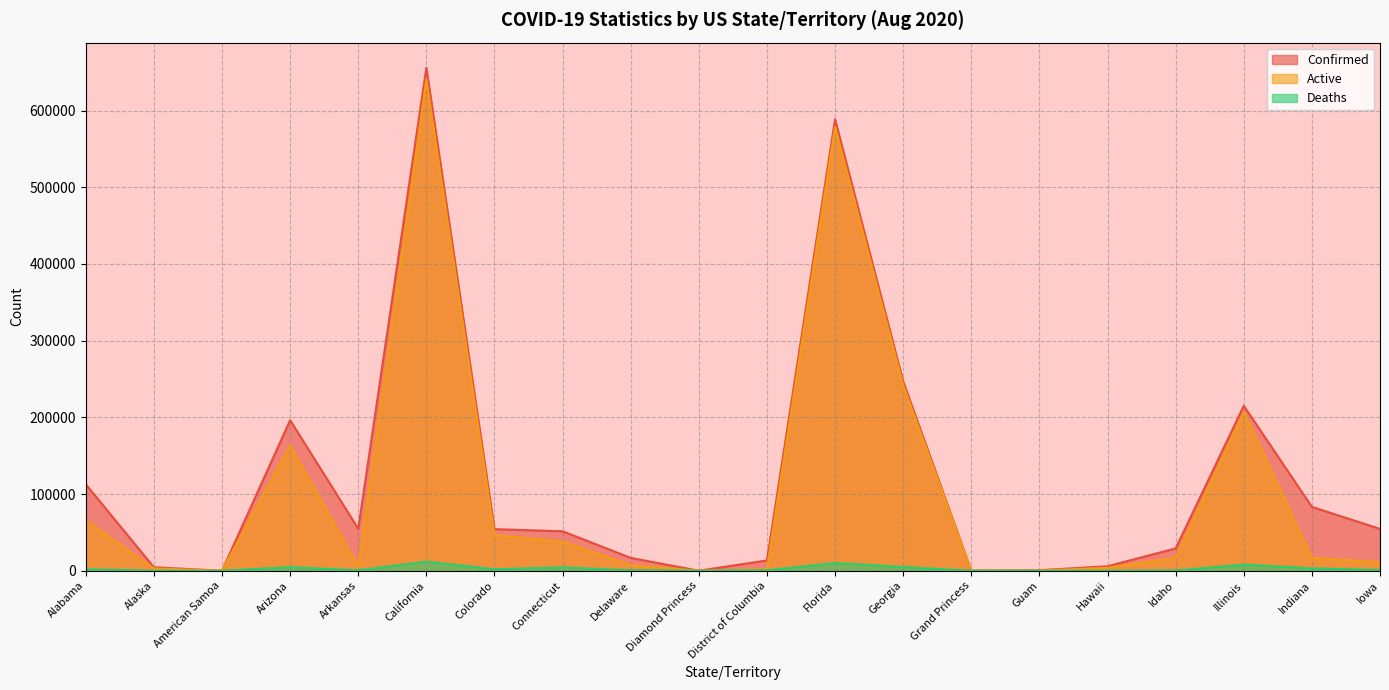

Reading right to left, transcribe all the data shown in this chart.

Confirmed: Iowa=54533	Indiana=83277	Illinois=215052	Idaho=29110	Hawaii=5844	Guam=704	Grand Princess=103	Georgia=246741	Florida=588602	District of Columbia=13409	Diamond Princess=49	Delaware=16718	Connecticut=51432	Colorado=54230	California=655845	Arkansas=54765	Arizona=196280	American Samoa=0	Alaska=4520	Alabama=112737
Active: Iowa=11145	Indiana=16824	Illinois=207008	Idaho=17081	Hawaii=3768	Guam=317	Grand Princess=100	Georgia=241837	Florida=578553	District of Columbia=2088	Diamond Princess=49	Delaware=7314	Connecticut=38081	Colorado=46549	California=640457	Arkansas=5666	Arizona=163125	American Samoa=0	Alaska=2978	Alabama=65791
Deaths: Iowa=1016	Indiana=3141	Illinois=8044	Idaho=296	Hawaii=45	Guam=6	Grand Princess=3	Georgia=4904	Florida=10049	District of Columbia=601	Diamond Princess=0	Delaware=611	Connecticut=4458	Colorado=1903	California=11810	Arkansas=641	Arizona=4684	American Samoa=0	Alaska=29	Alabama=1974